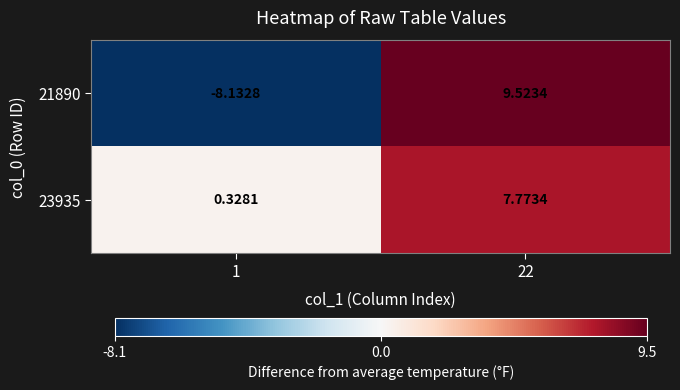

Is the value of 23935 at 22 greater than the value of 21890 at 1?

Yes